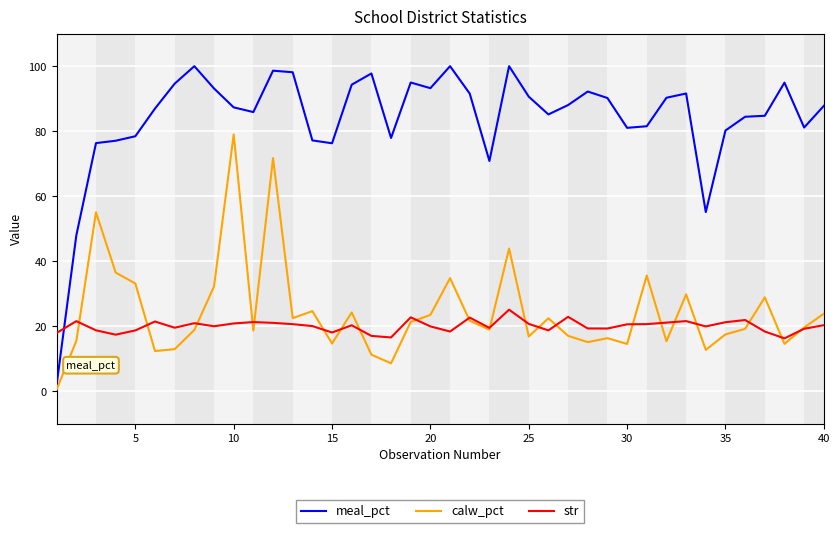

True or false: calw_pct and meal_pct cross at least once.

False